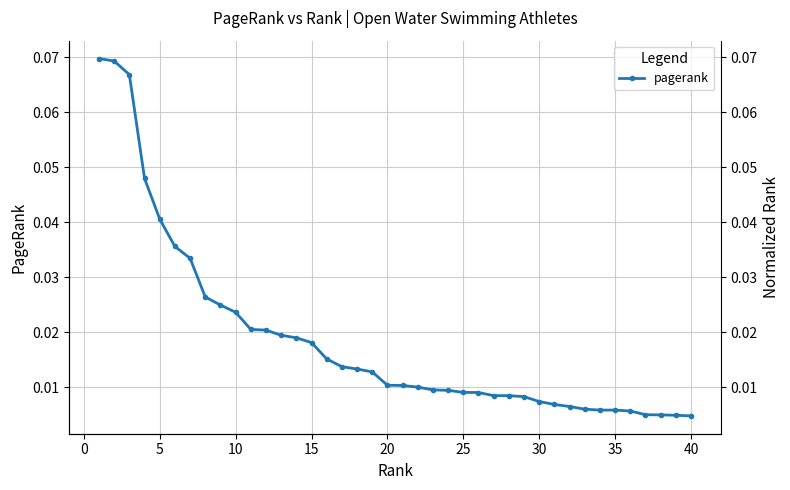

True or false: the data shows 0.0 at 45.

False